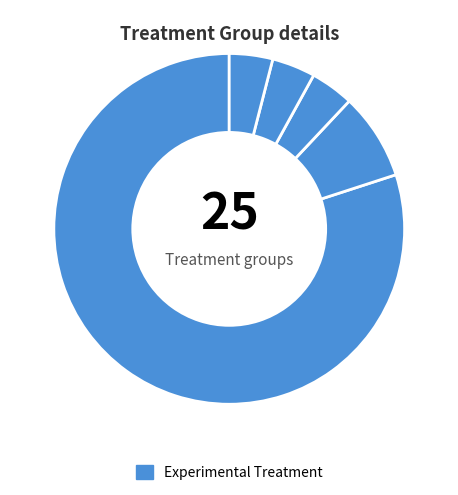

Is there a majority slice in this chart?

Yes